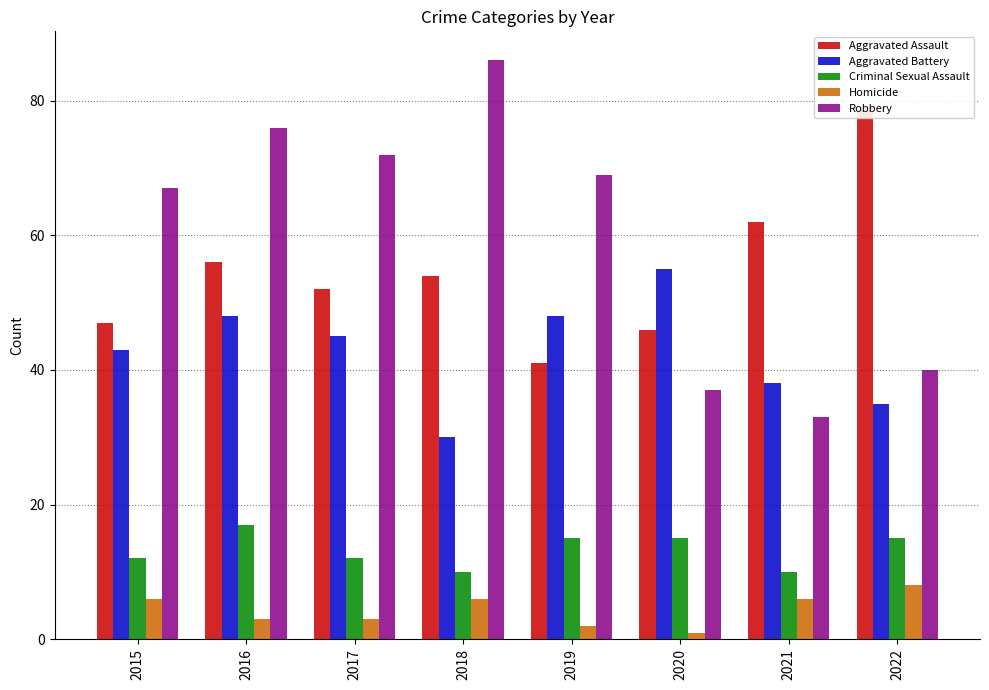

What is the difference between the maximum and second lowest values in the Criminal Sexual Assault series?

7